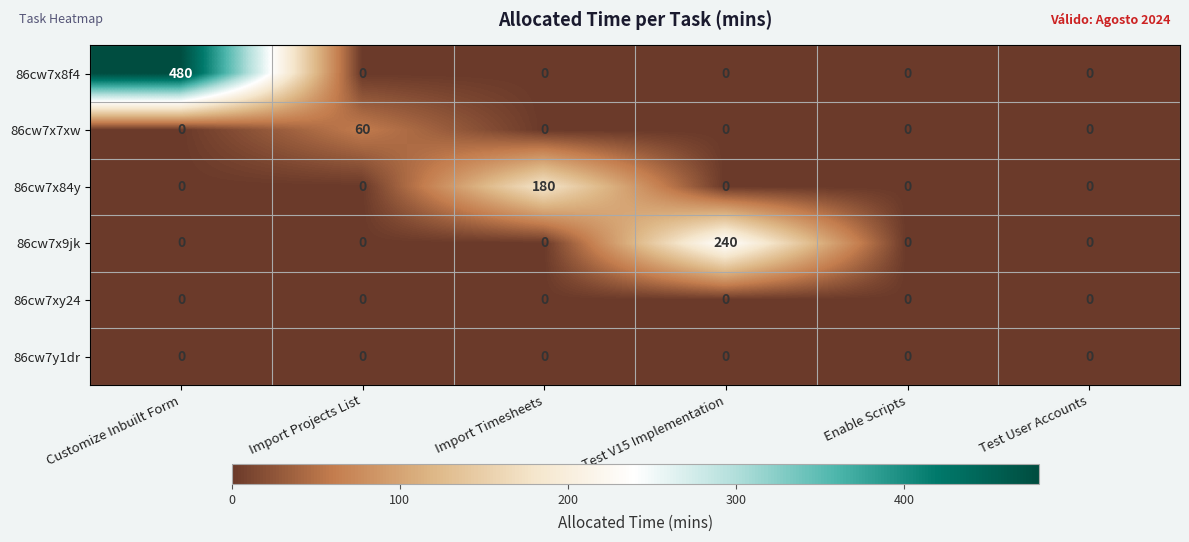

What is the total value across all series at Import Timesheets?

180